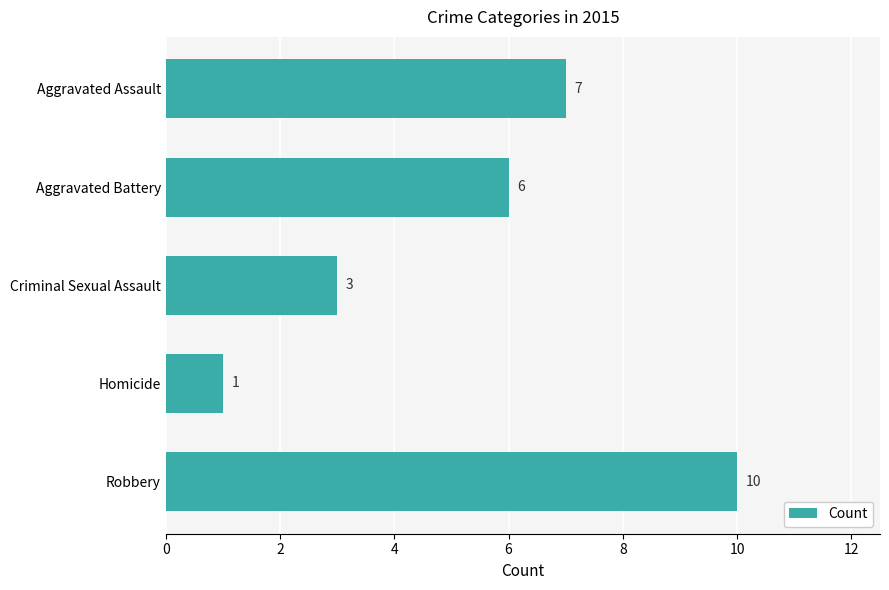

What is the average value?

5